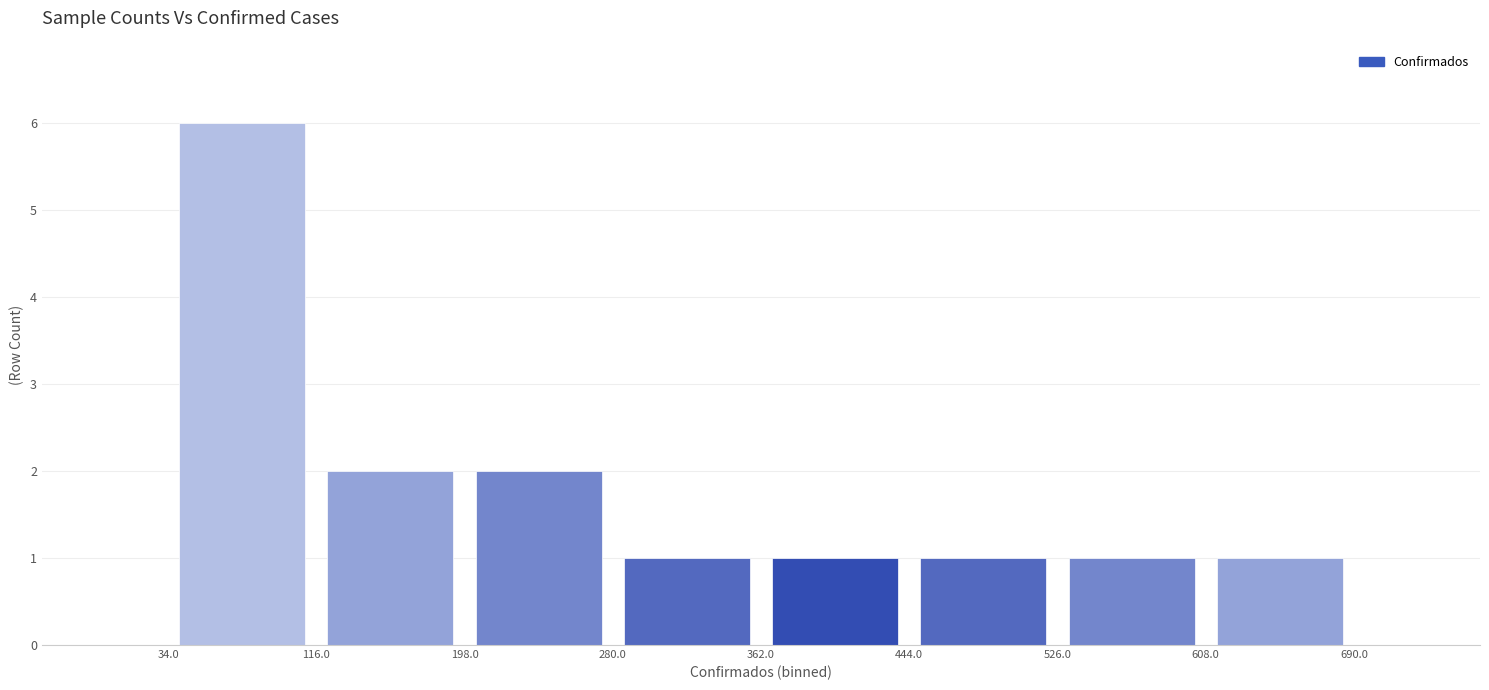

Reading left to right, list every bar in this chart as the range it spans on the x-axis followed by its height. The values are not printed on the chart, so give them approximately, as read against the axis.

34.0 to 116.0: 6
116.0 to 198.0: 2
198.0 to 280.0: 2
280.0 to 362.0: 1
362.0 to 444.0: 1
444.0 to 526.0: 1
526.0 to 608.0: 1
608.0 to 690.0: 1